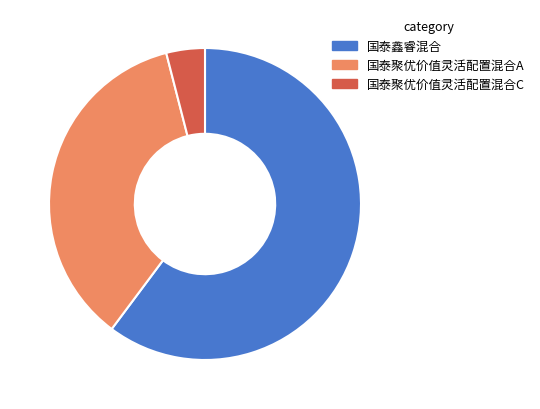

How many segments does this pie chart have?

3